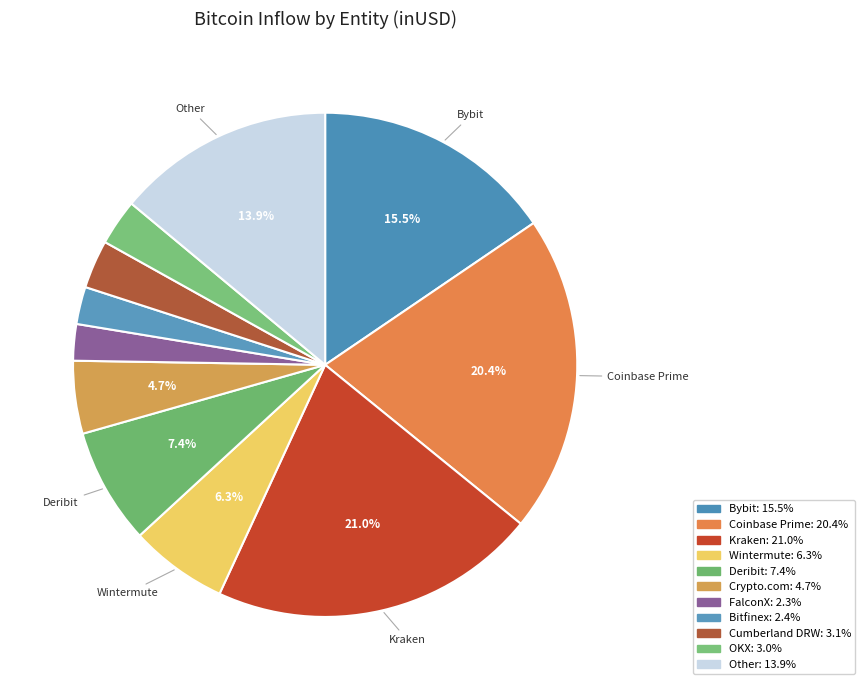

Count the number of slices in the pie.

11